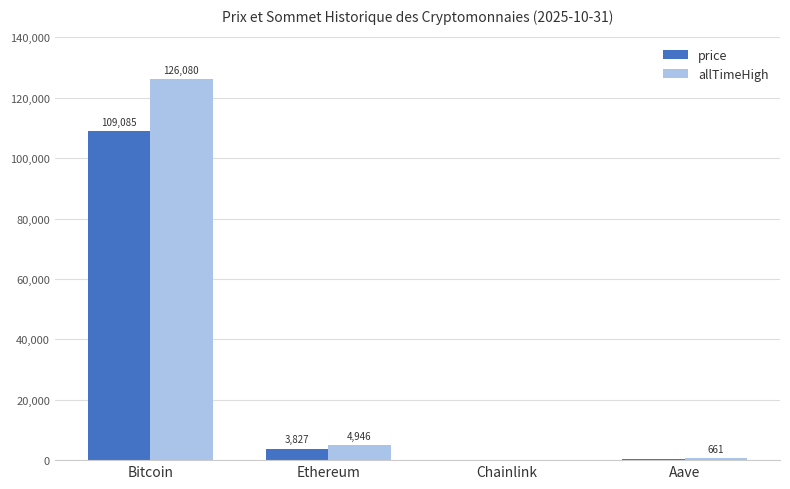

Which series has the largest total across all categories?

allTimeHigh